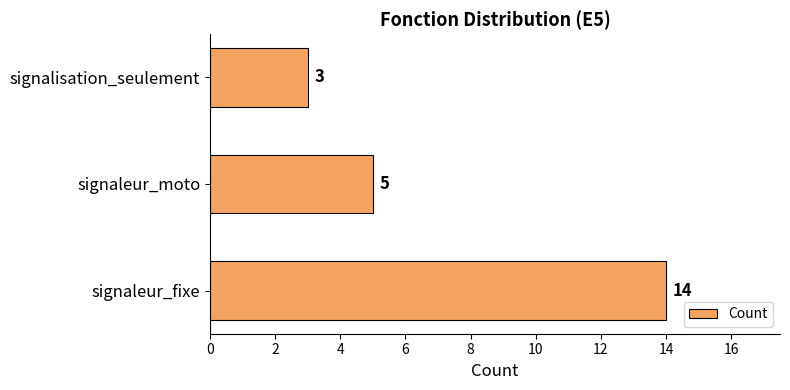

Reading bottom to top, extract all data points from this chart.

14	5	3